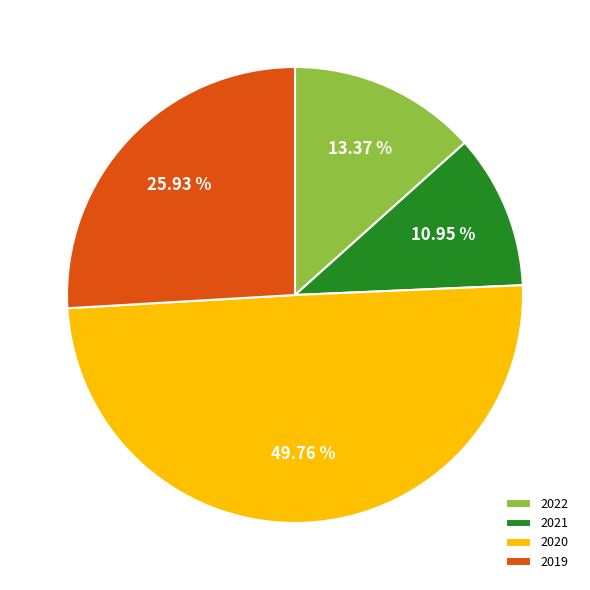

Approximately how many times larger is the value at 2020 compared to 2022?

3.7